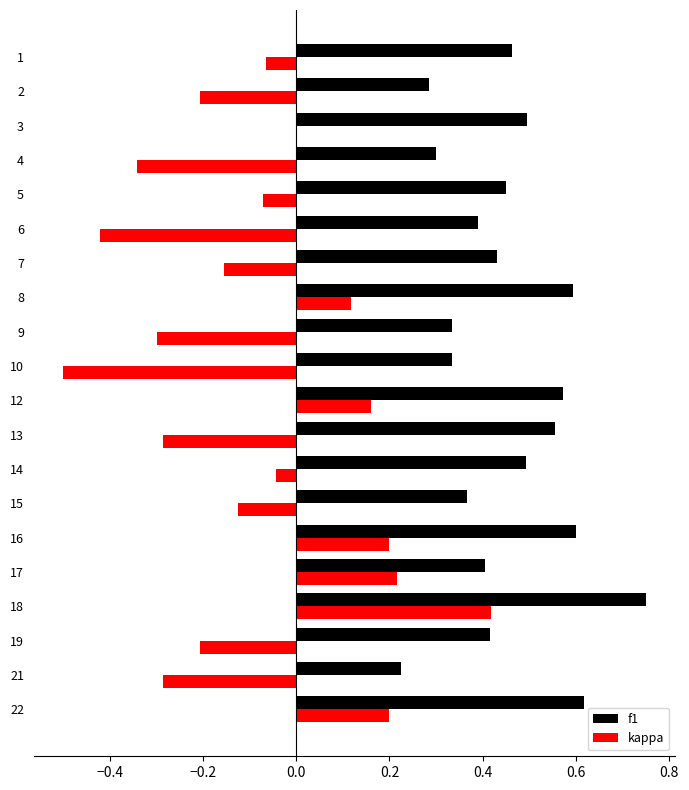

How many f1 values are between 0 and 1?

20